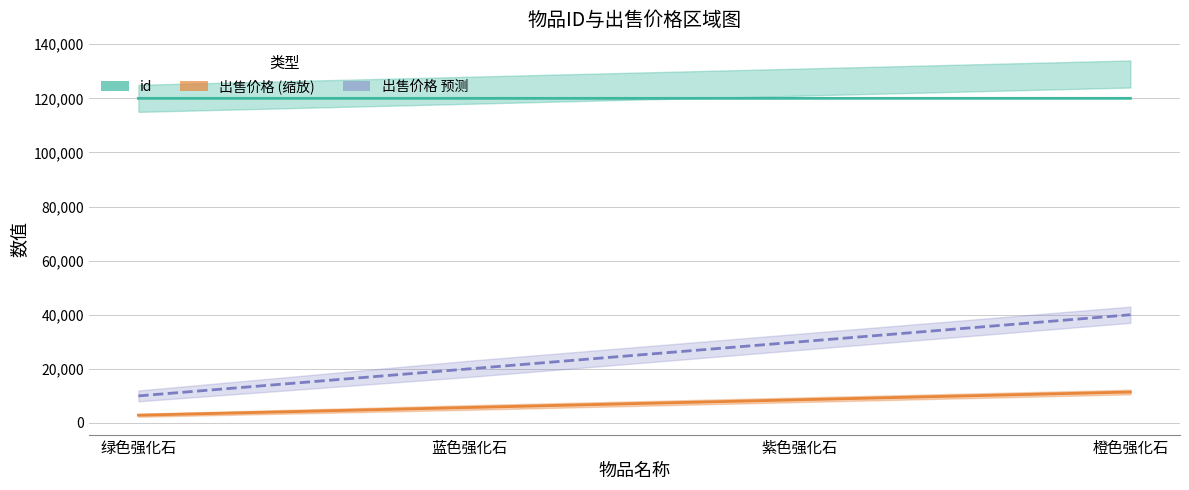

Which series has the largest range (max minus min)?

出售价格 预测